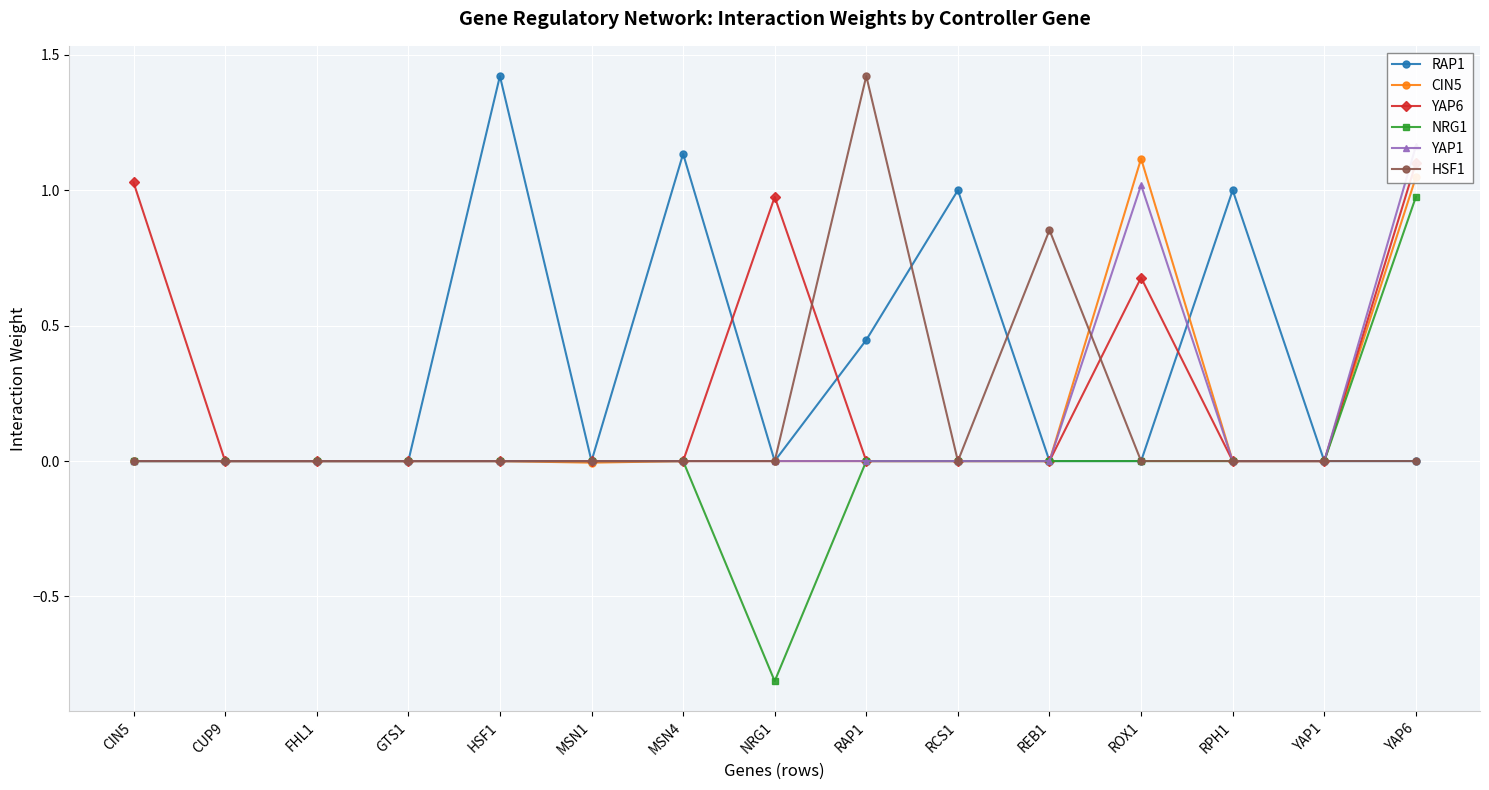

Is this an area chart (filled region under the line)?

No